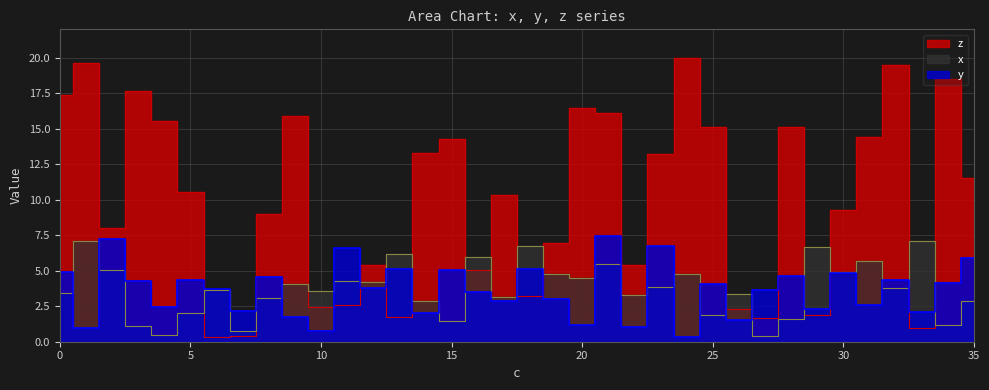

What is the value of the z point at the 3rd from the left?

8.0